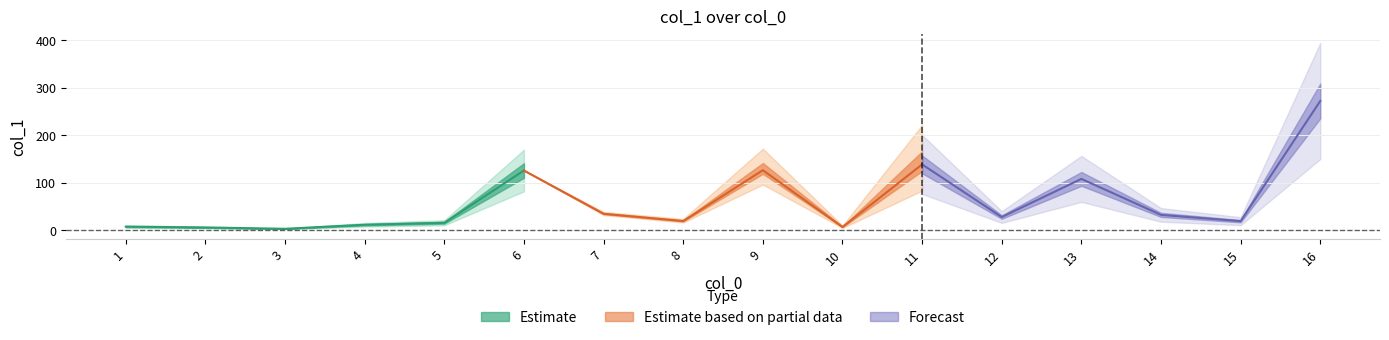

How many values are below 27?

8